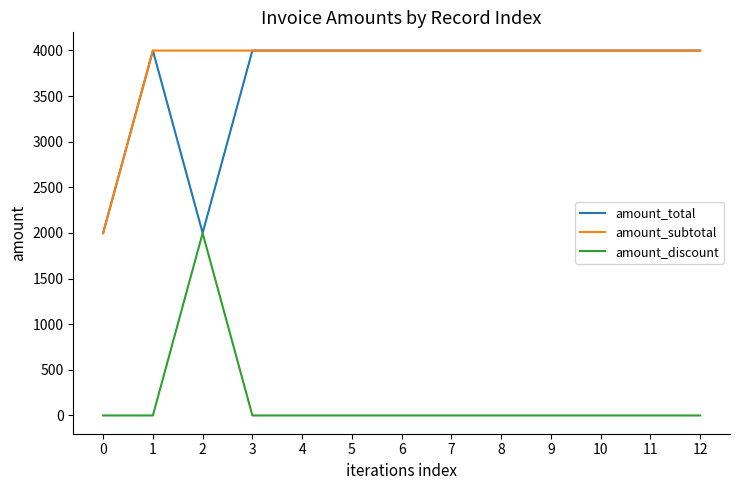

The value of amount_discount at 8 is 0. True or false?

True